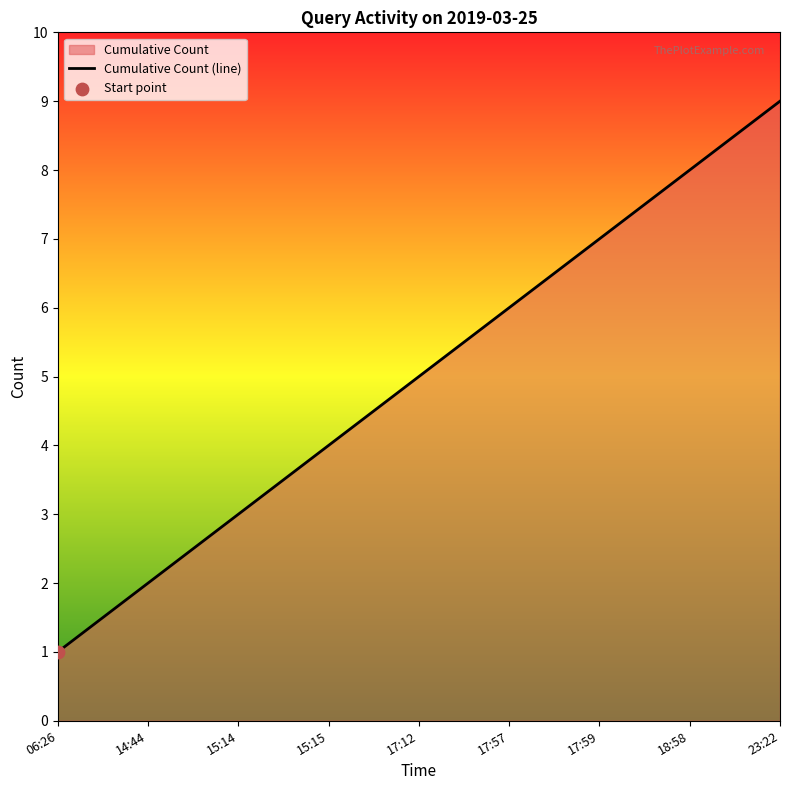

What is the change in value from 15:14 to 17:59?

+4